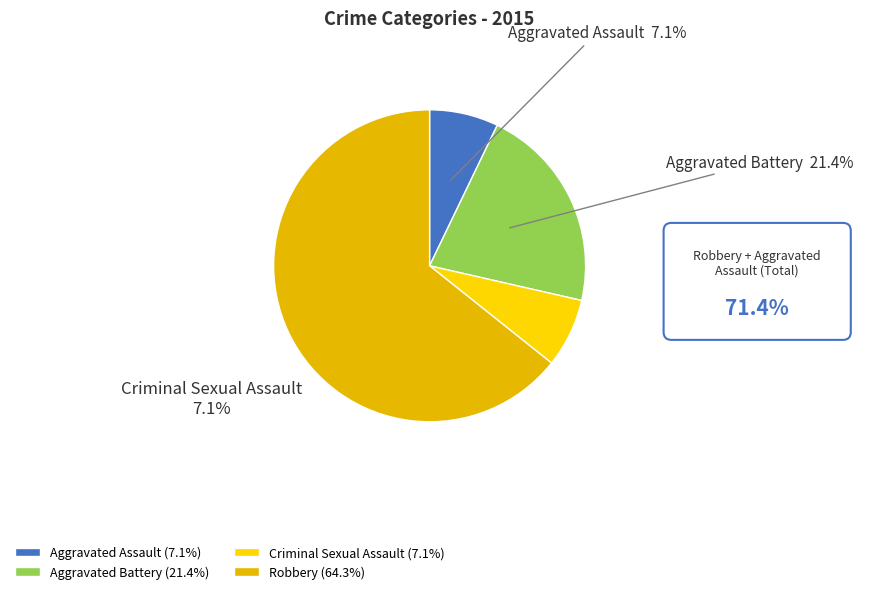

The Robbery slice represents 56% of the pie. True or false?

False